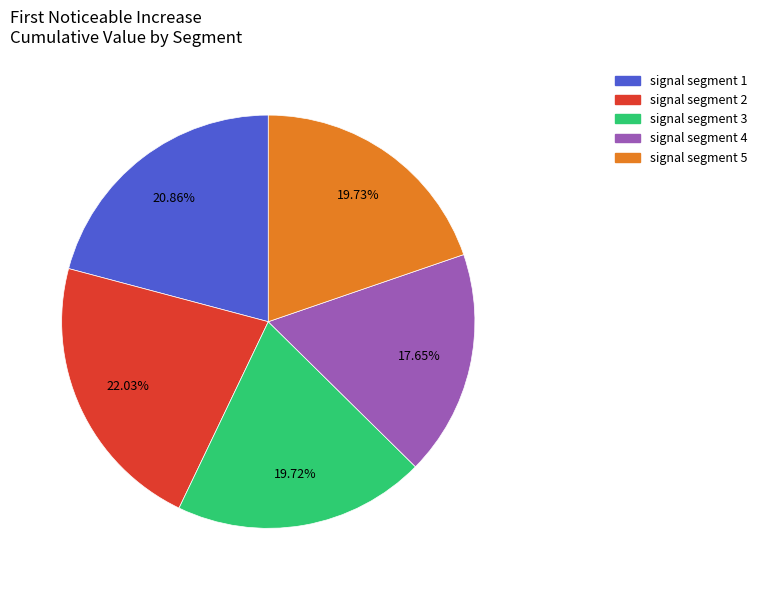

To the nearest percent, what percentage of the pie is signal segment 4?

18%